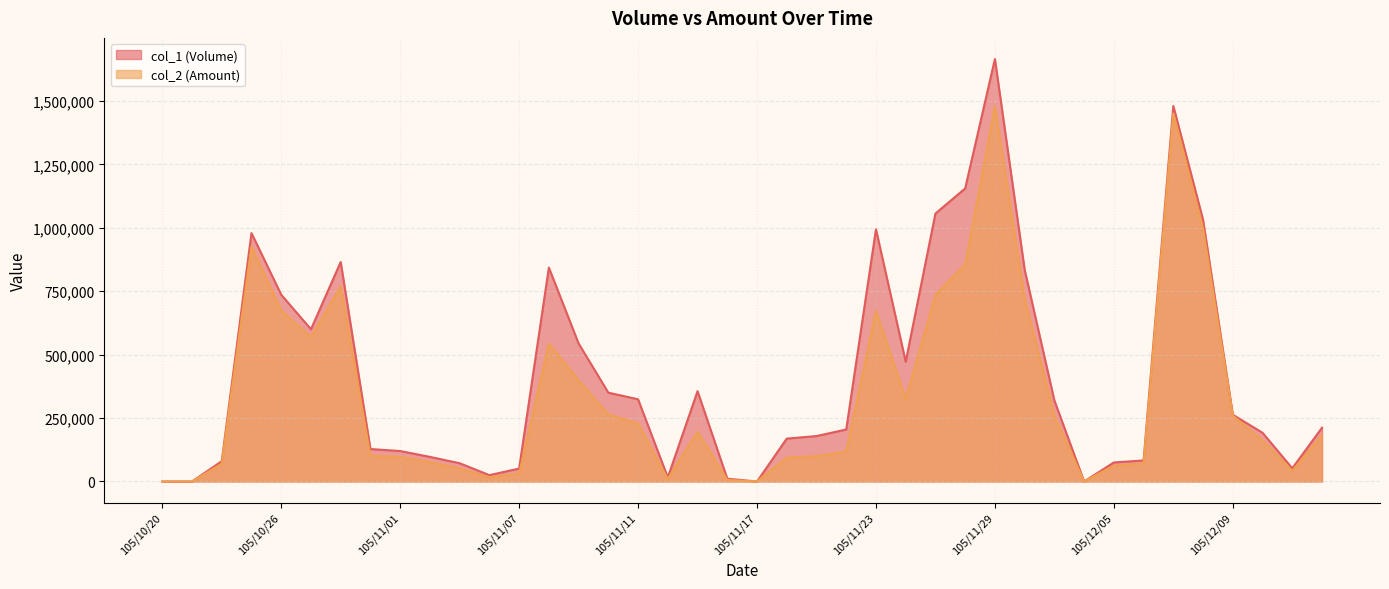

At which category is the sum across all series the highest?

105/11/29